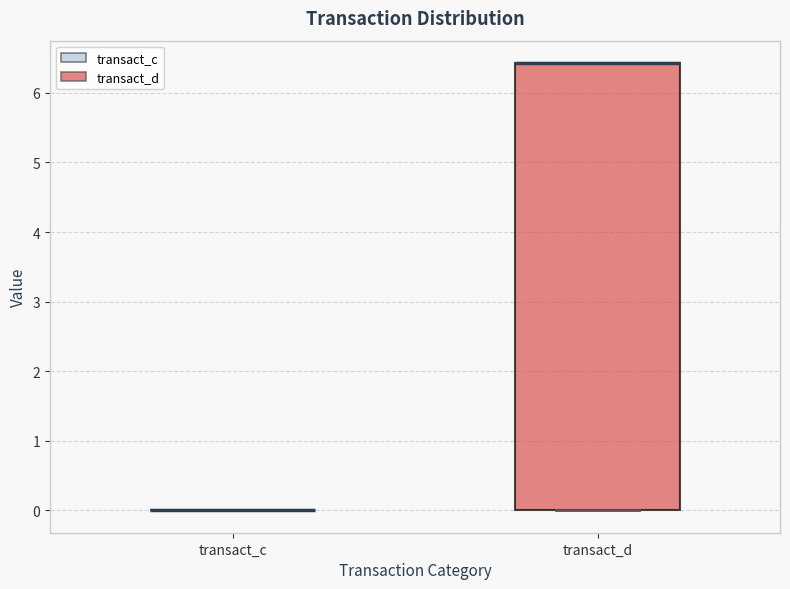

Reading left to right, read every box against the y-axis: the position of its median line, the range the box covers, and the ends of its whiskers. The values are not printed on the chart, so give them approximately, as read against the axis.

transact_c: box collapsed to a line at 0.0, whiskers 0.0 to 0.0
transact_d: median 6.4 (drawn on the box's upper edge), box 0.0 to 6.4, whiskers 0.0 to 6.4